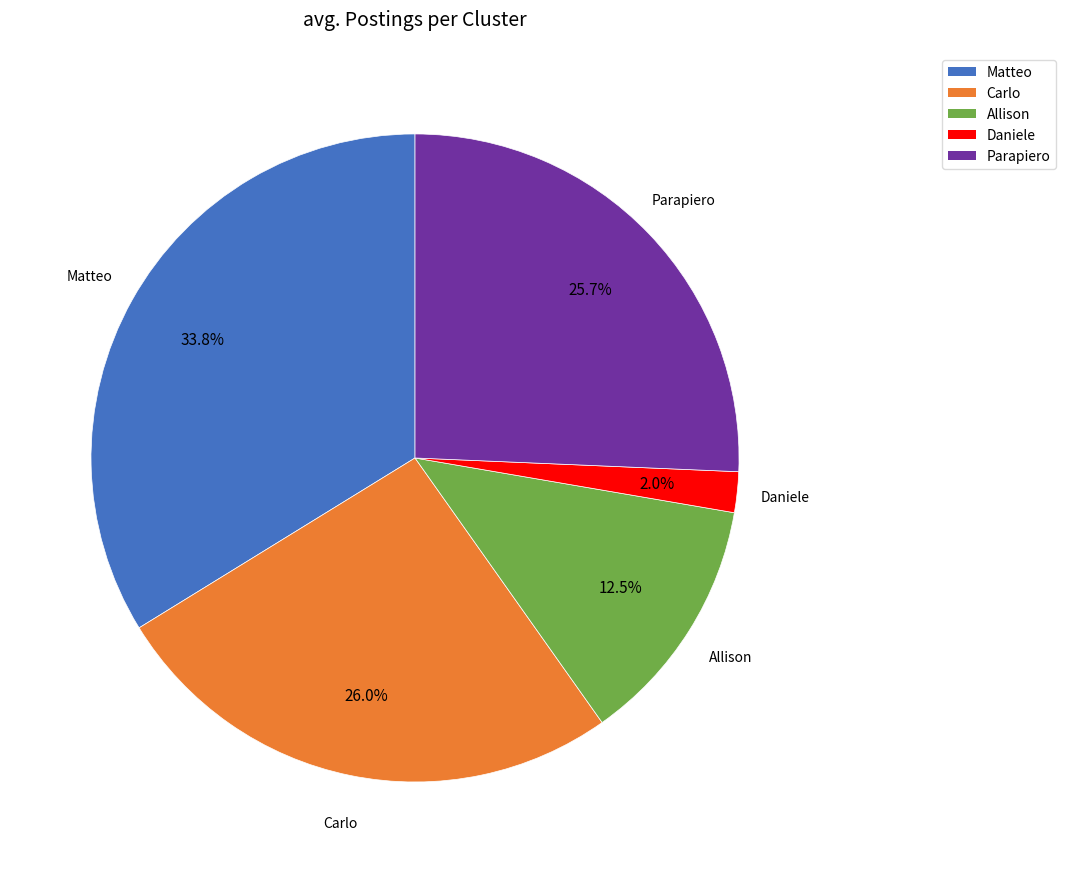

Count the number of slices in the pie.

5